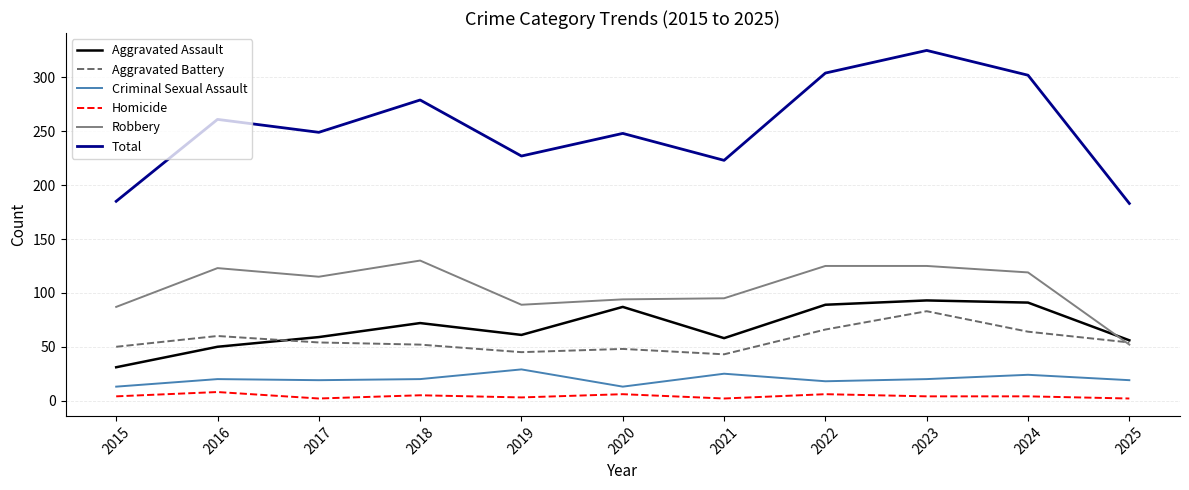

Between 2021 and 2025, which series saw the biggest shift?

Robbery